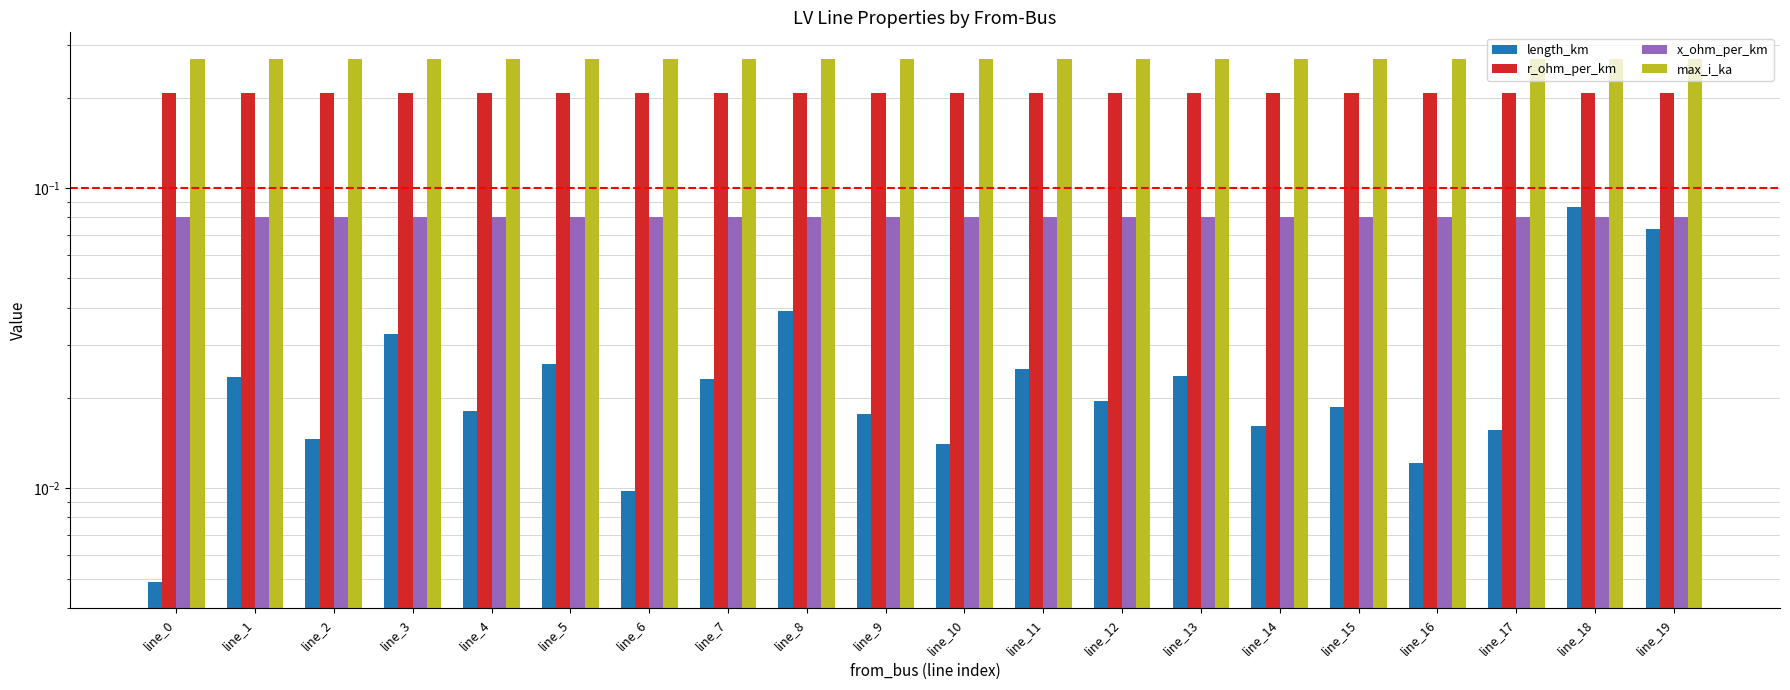

List the labels in order of max_i_ka value, smallest first.

line_0, line_1, line_2, line_3, line_4, line_5, line_6, line_7, line_8, line_9, line_10, line_11, line_12, line_13, line_14, line_15, line_16, line_17, line_18, line_19